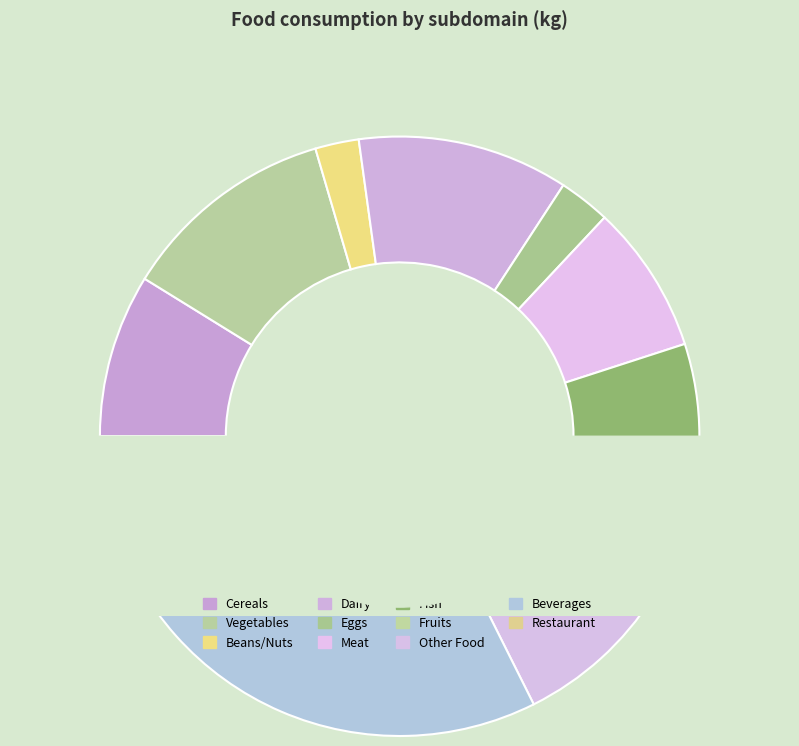

Combined, do eggs and meat account for over 50%?

No